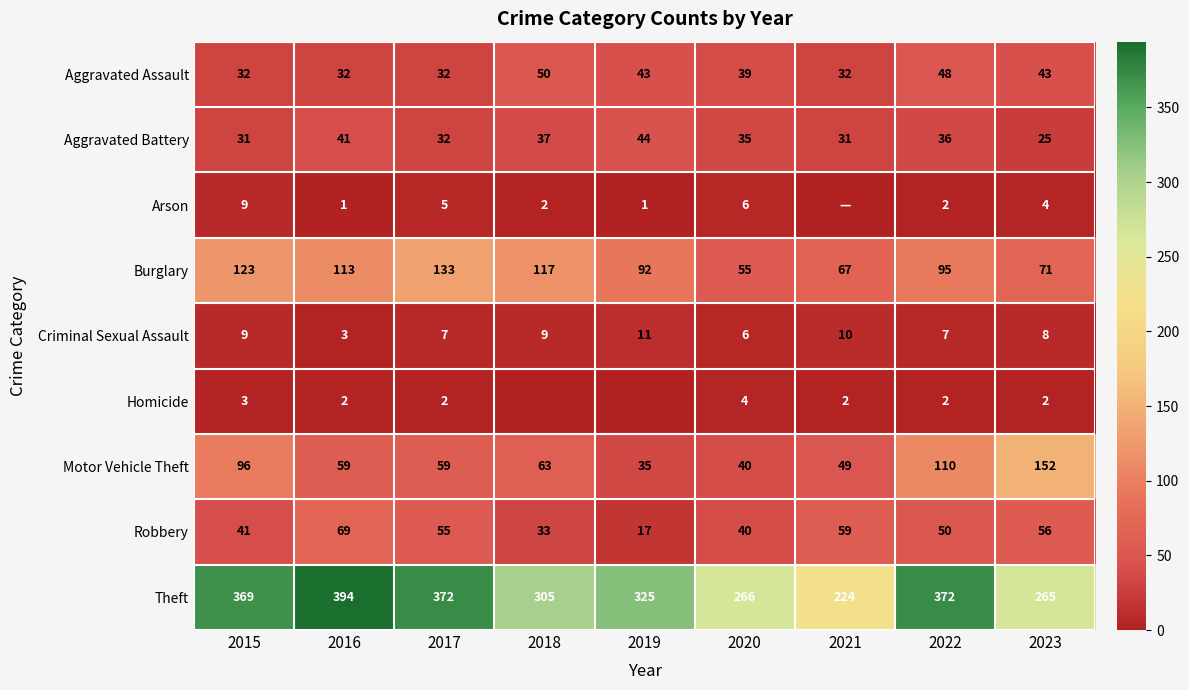

What is the sum of the Aggravated Assault values at 2015 and 2022?

80